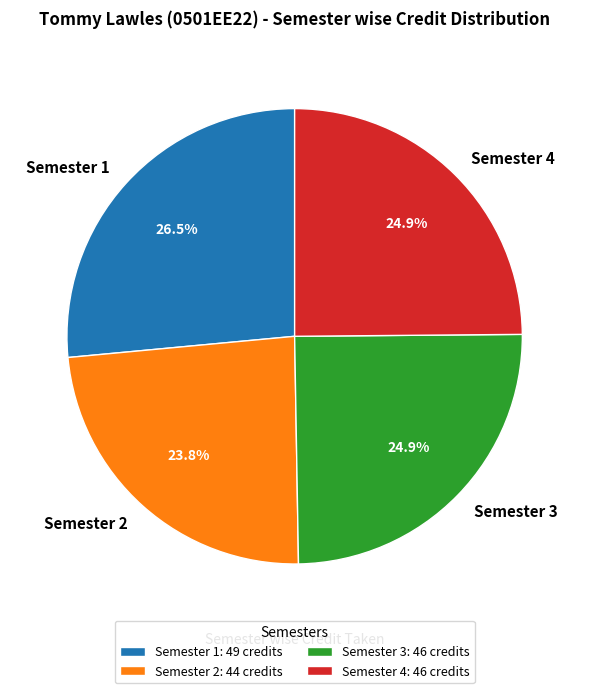

To the nearest percent, what is the difference between the largest and smallest slice percentages?

3%